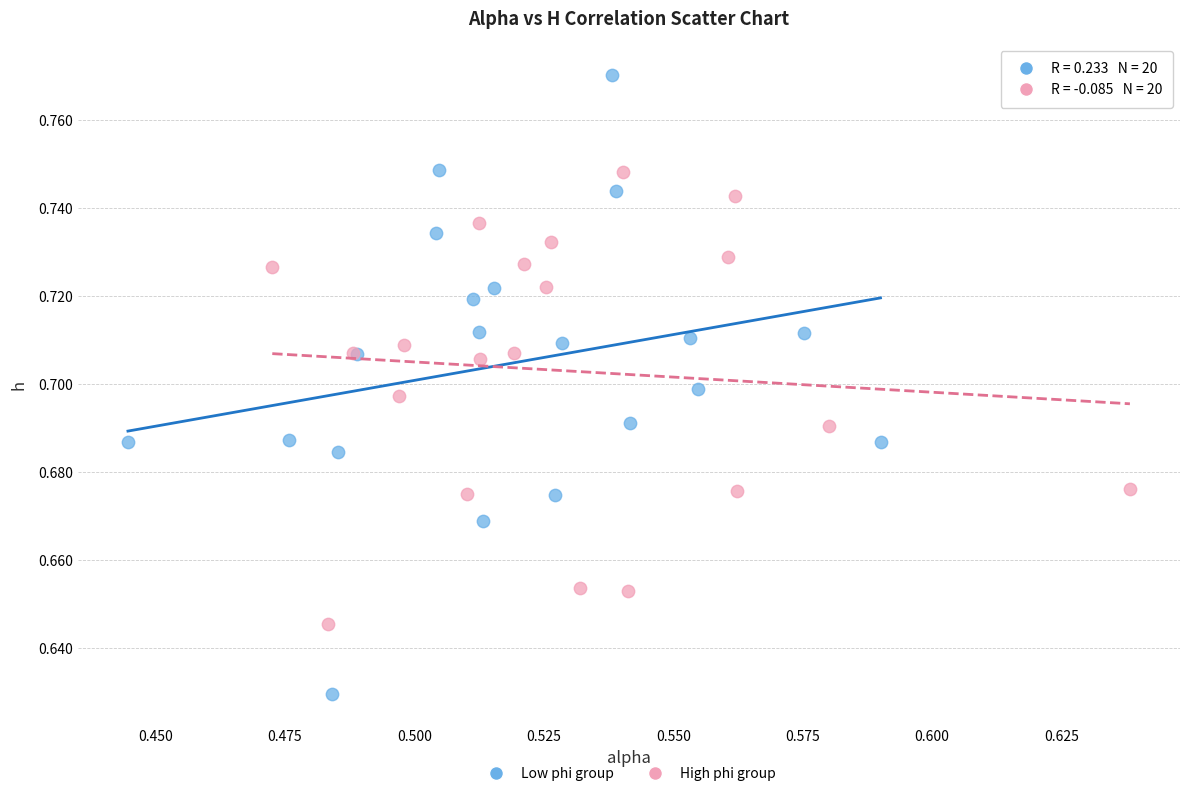

Which series has the largest Y range (max minus min)?

Low phi group